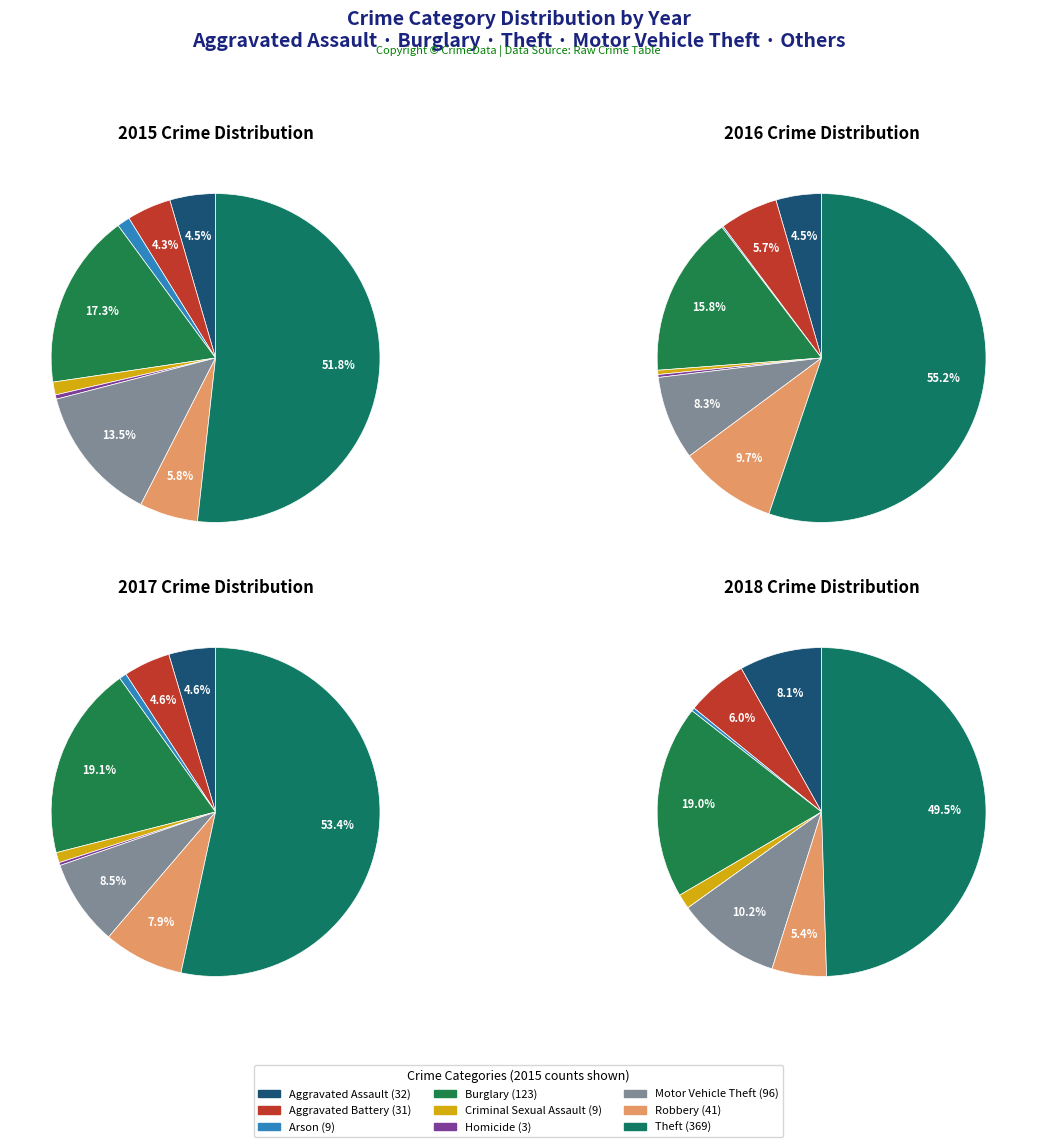

To the nearest percent, what portion does Aggravated Battery represent?

6%